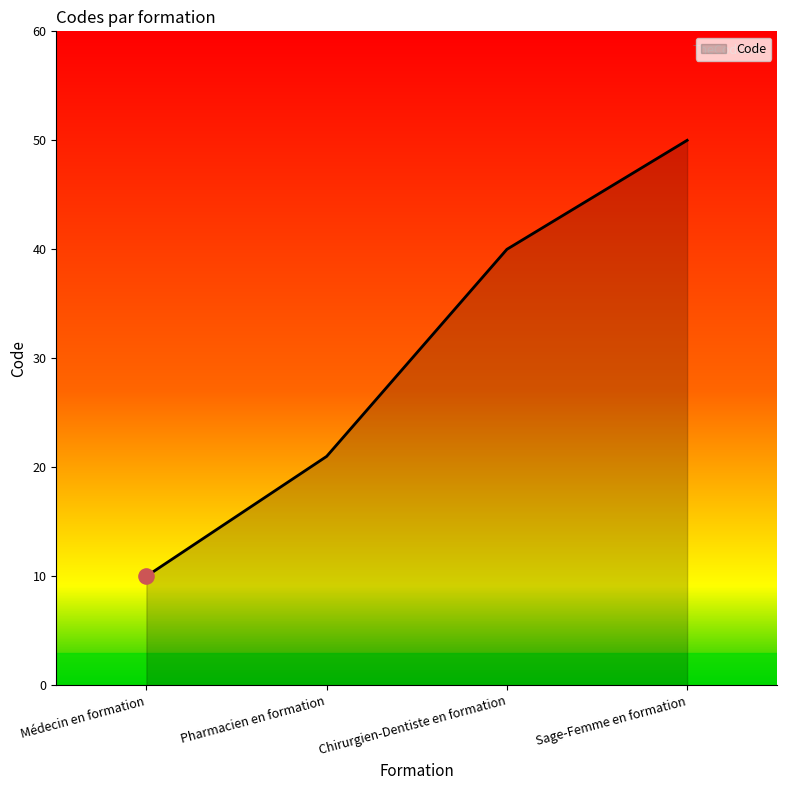

Approximately how many times larger is the value at Chirurgien-Dentiste en formation compared to Médecin en formation?

4.0